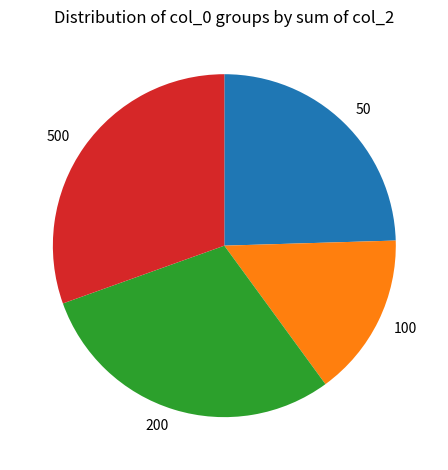

Rank the categories by value from highest to lowest.

500, 200, 50, 100